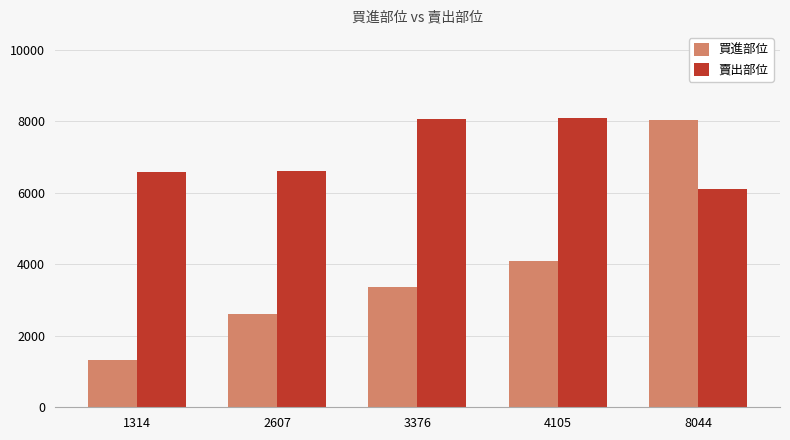

What is the value of the 賣出部位 bar at the 1st from the left?

6585